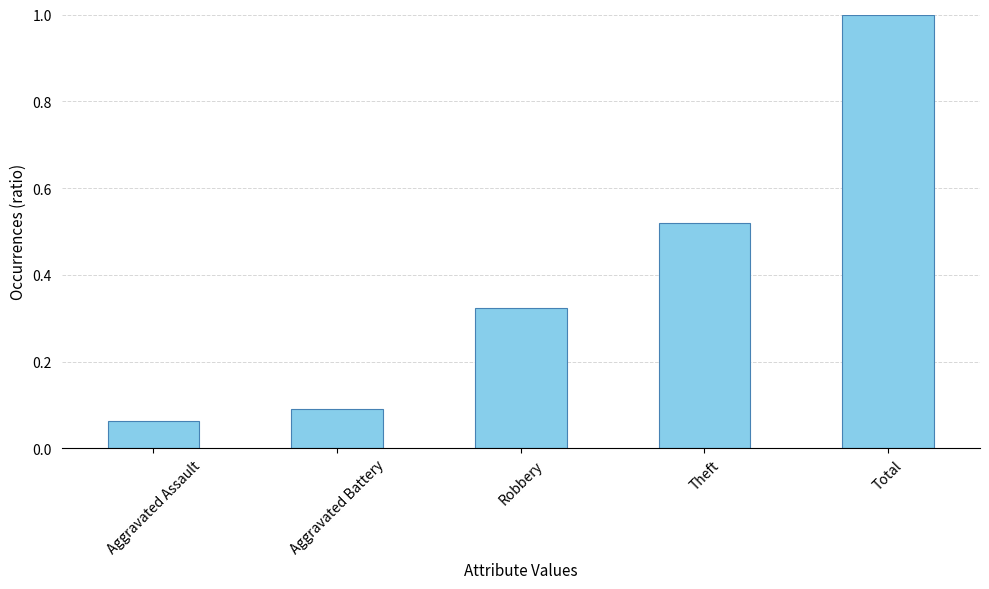

What is the sum of the values at Theft and Aggravated Assault?

0.6